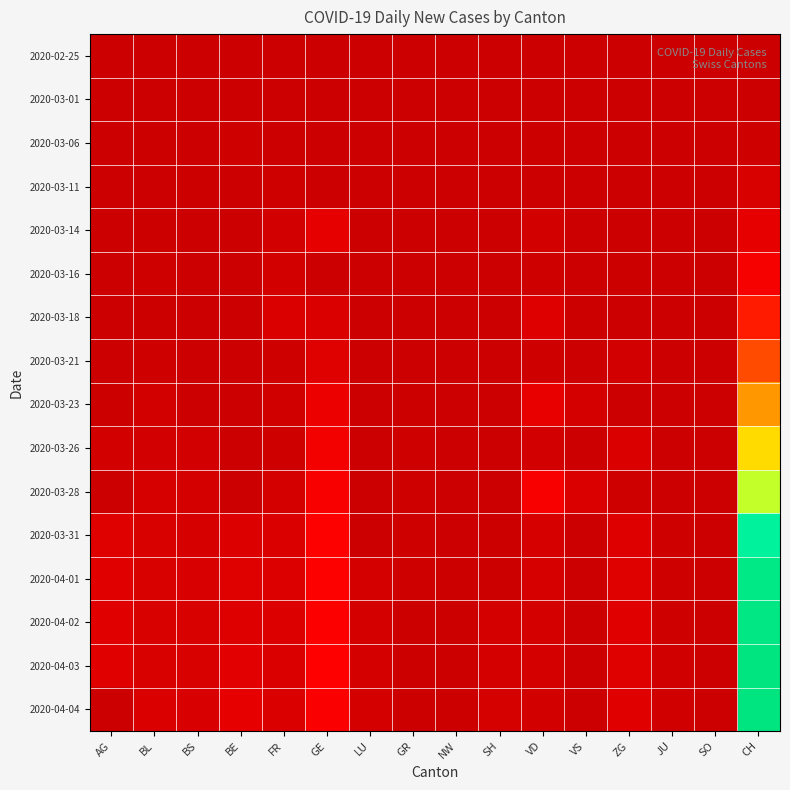

At how many categories does at least one series exceed 42?

3